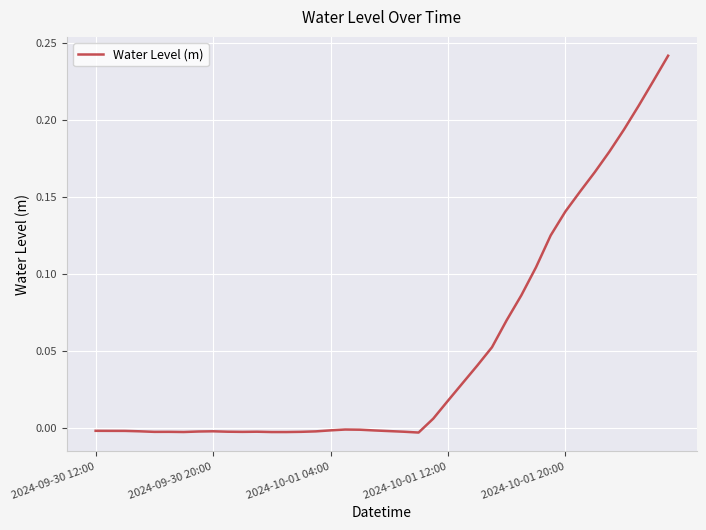

How many lines are shown in the chart?

1